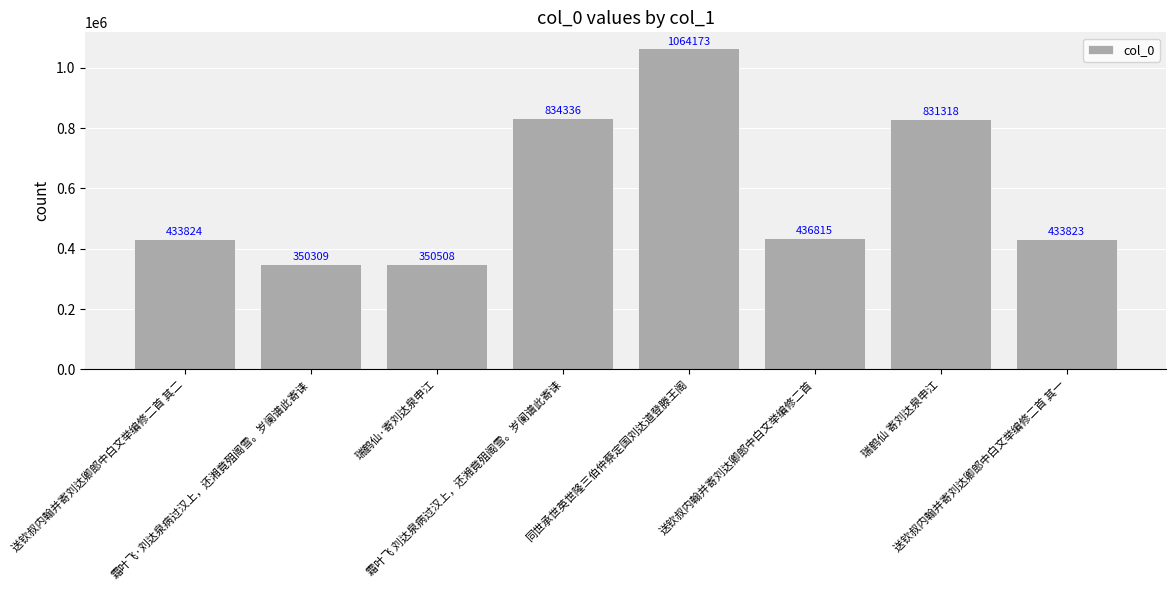

The chart shows a value of 169226 at 送钦叔内翰并寄刘达卿郎中白文举编修二首 其二. True or false?

False